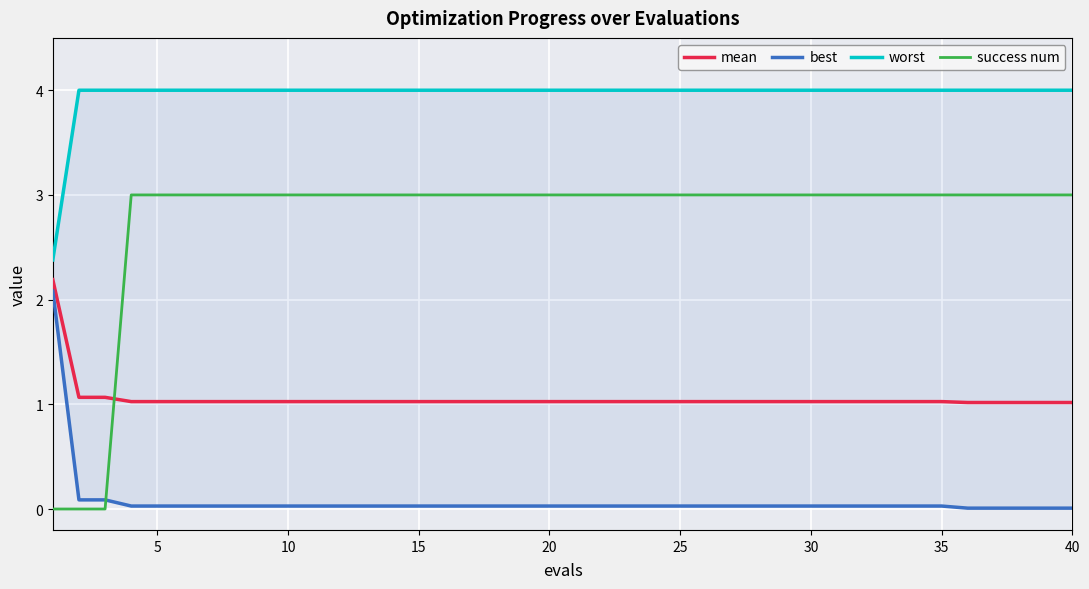

The value of mean at 5 is 0.2. True or false?

False